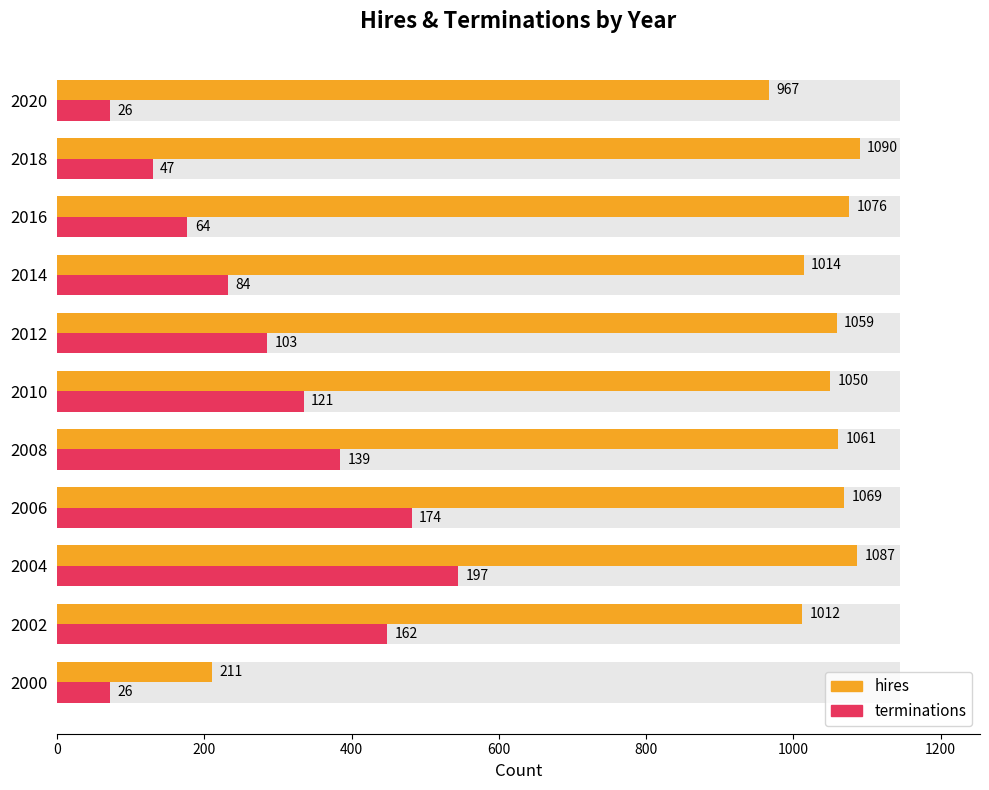

How many distinct data groups are displayed?

2